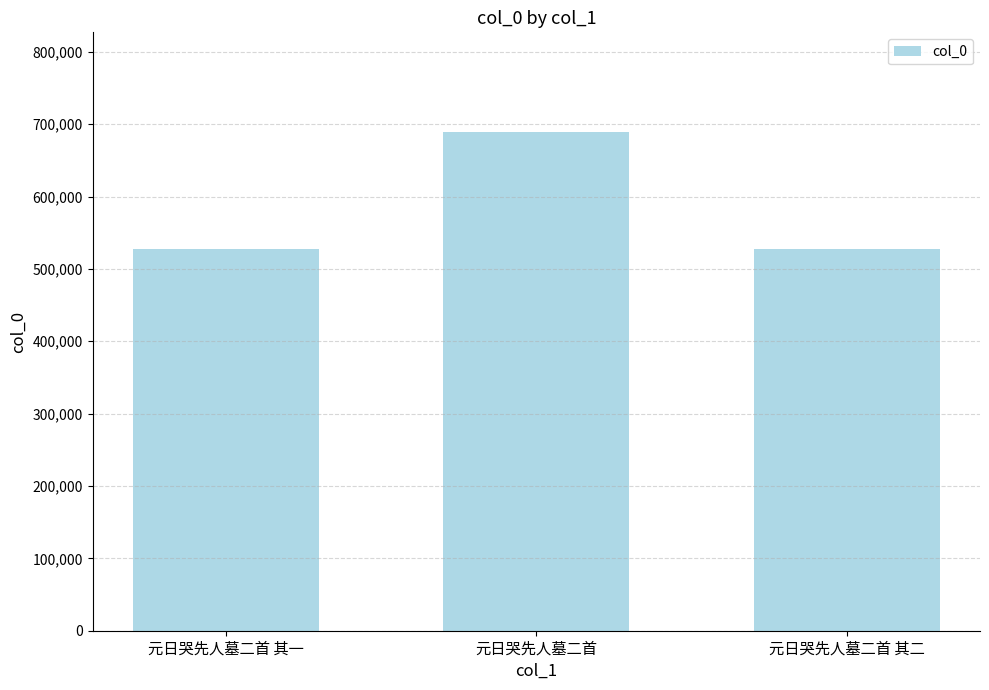

Which category has the highest value across all series?

元日哭先人墓二首